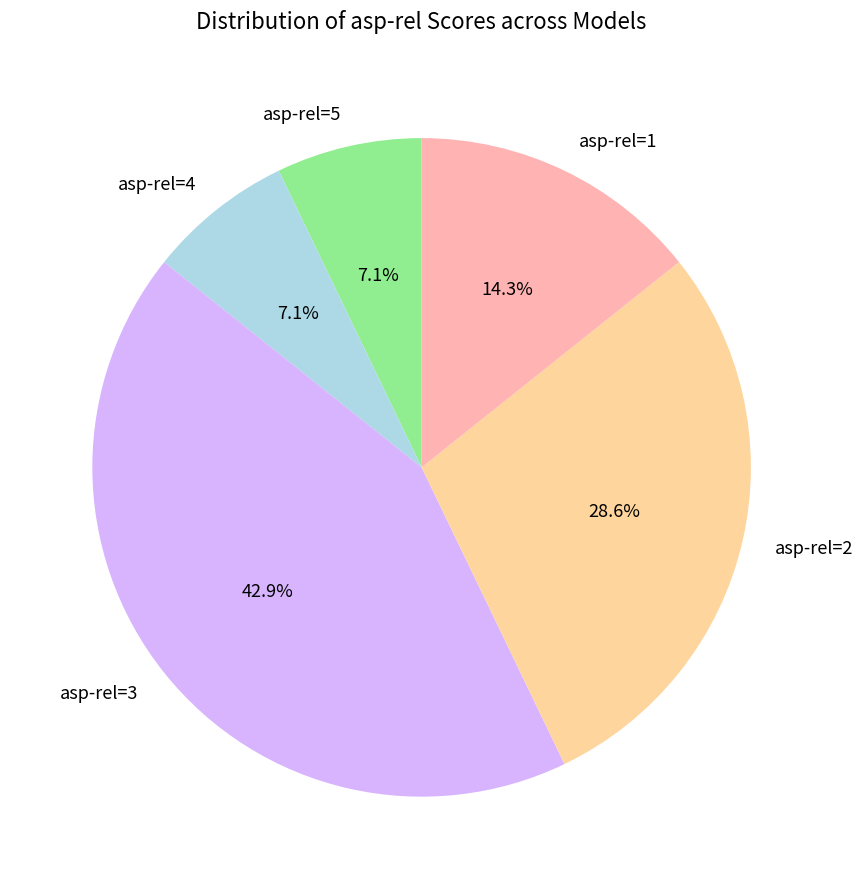

How many segments does this pie chart have?

5